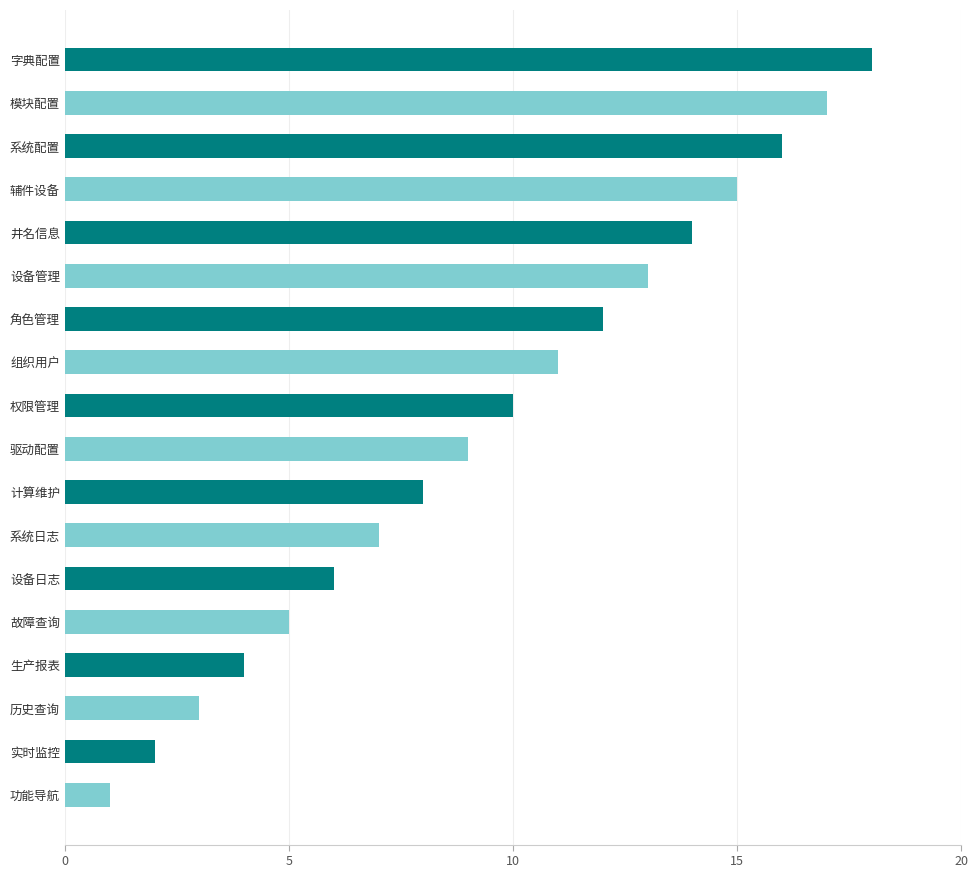

Reading top to bottom, extract all data points from this chart.

字典配置=18	模块配置=17	系统配置=16	辅件设备=15	井名信息=14	设备管理=13	角色管理=12	组织用户=11	权限管理=10	驱动配置=9	计算维护=8	系统日志=7	设备日志=6	故障查询=5	生产报表=4	历史查询=3	实时监控=2	功能导航=1